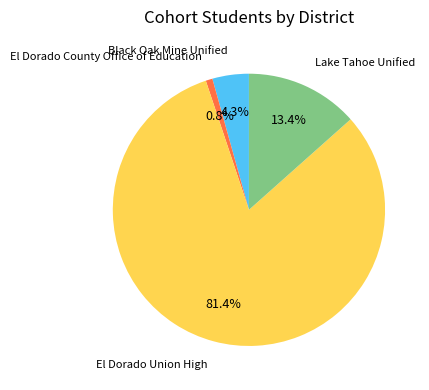

Does any single category account for the majority?

Yes